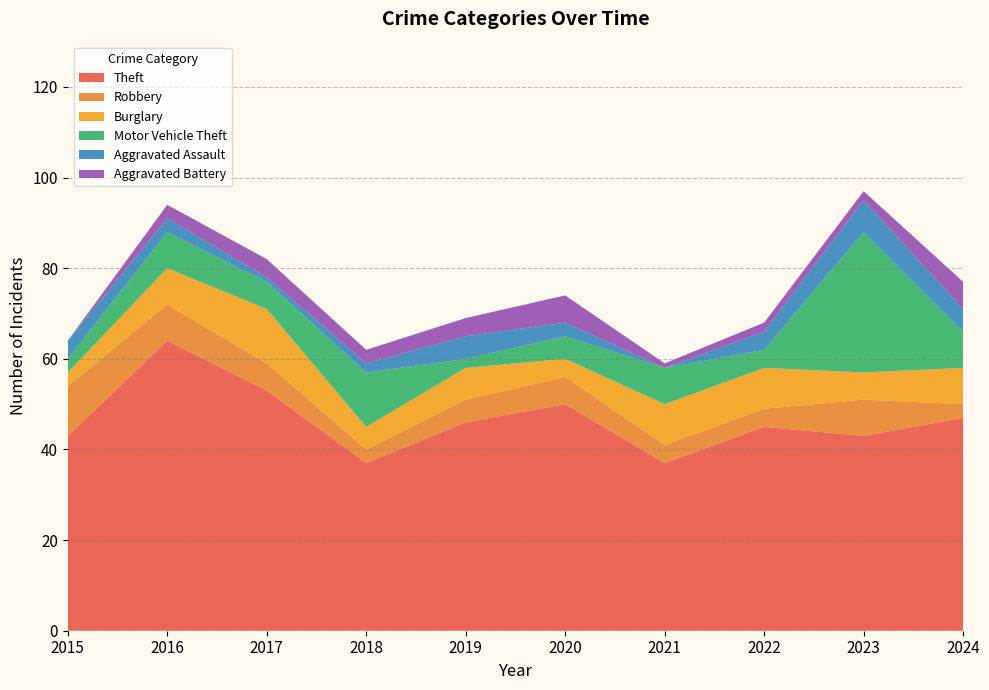

Reading left to right, extract all data points from this chart.

Theft: 43	64	53	37	46	50	37	45	43	47
Robbery: 11	8	6	3	5	6	4	4	8	3
Burglary: 3	8	12	5	7	4	9	9	6	8
Motor Vehicle Theft: 3	8	6	12	2	5	8	4	31	8
Aggravated Assault: 4	3	1	2	5	3	0	4	7	5
Aggravated Battery: 0	3	4	3	4	6	1	2	2	6